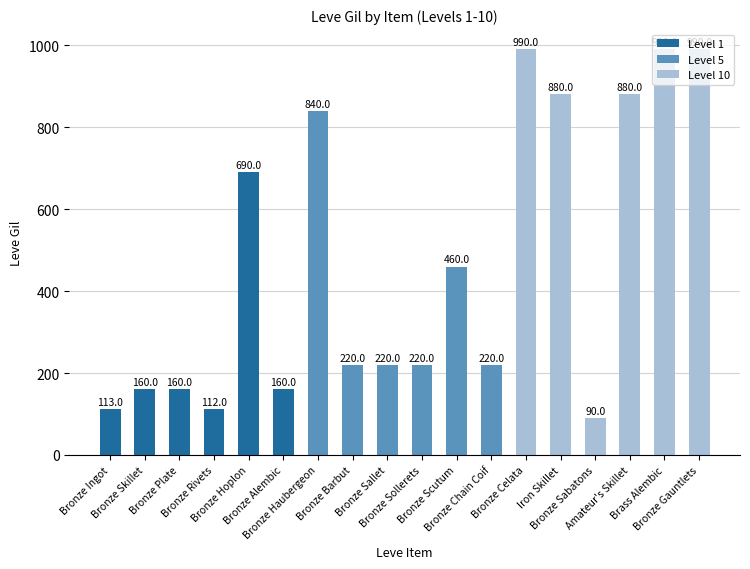

What is the minimum value shown in the chart?

90